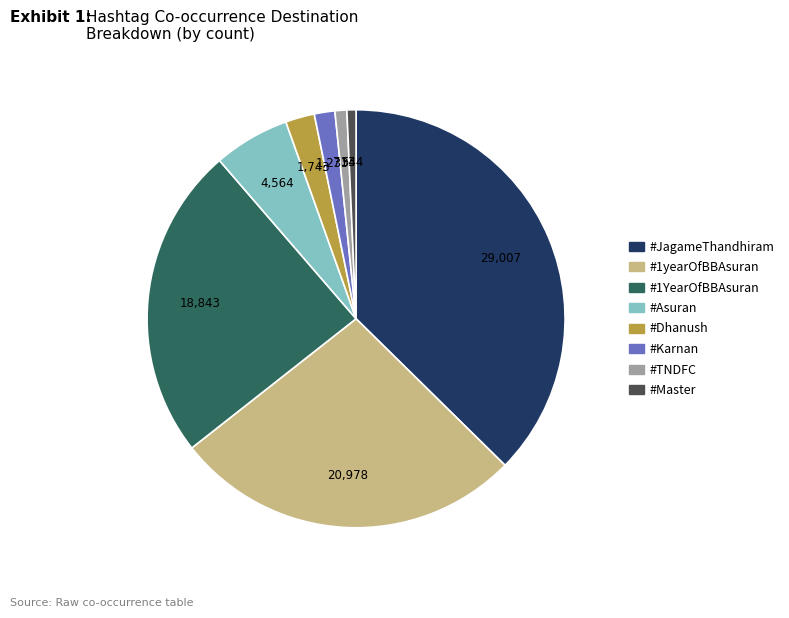

Is there any slice that represents more than half of the pie?

No